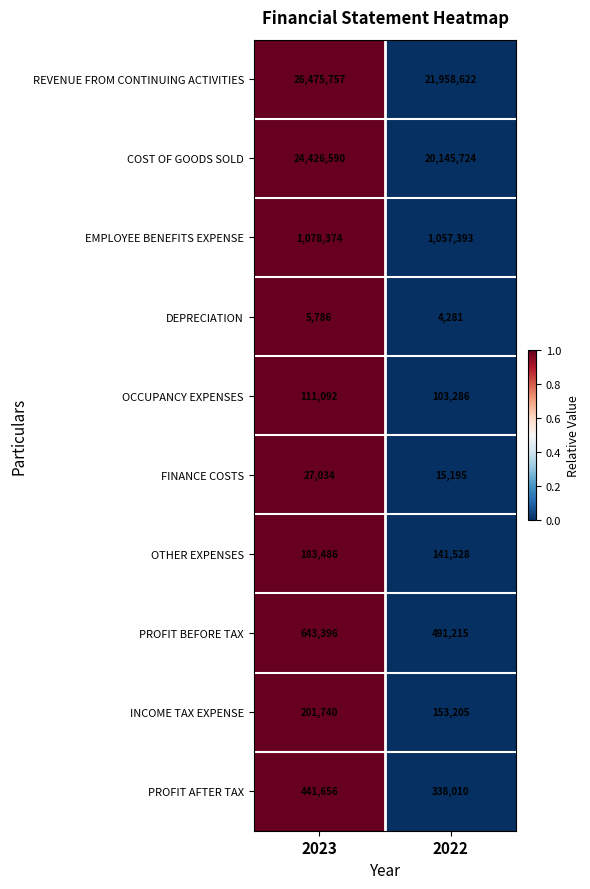

What is the sum of all DEPRECIATION values?

10067